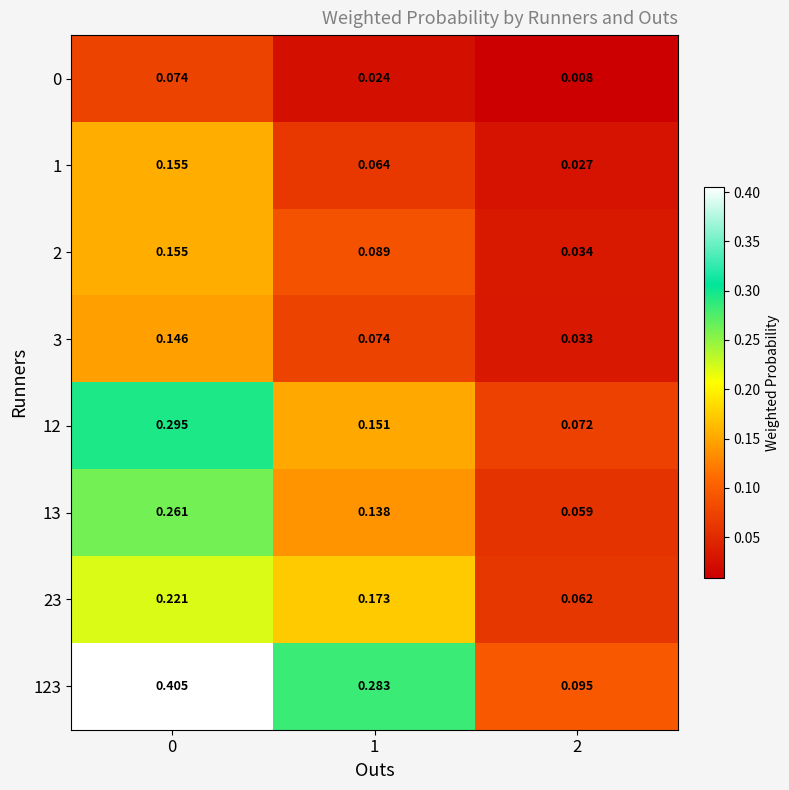

How many data points does each series have?

3